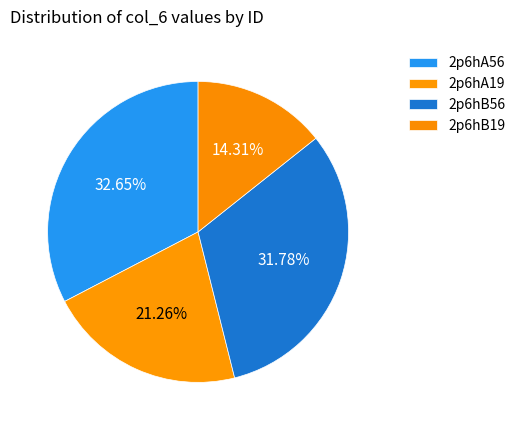

Rank the categories by value from lowest to highest.

2p6hB19, 2p6hA19, 2p6hB56, 2p6hA56